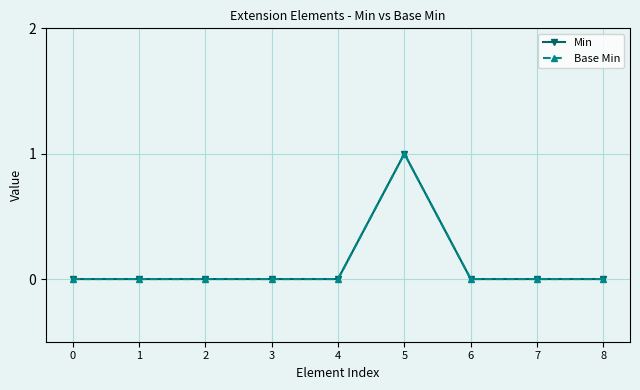

Is this an area chart (filled region under the line)?

No